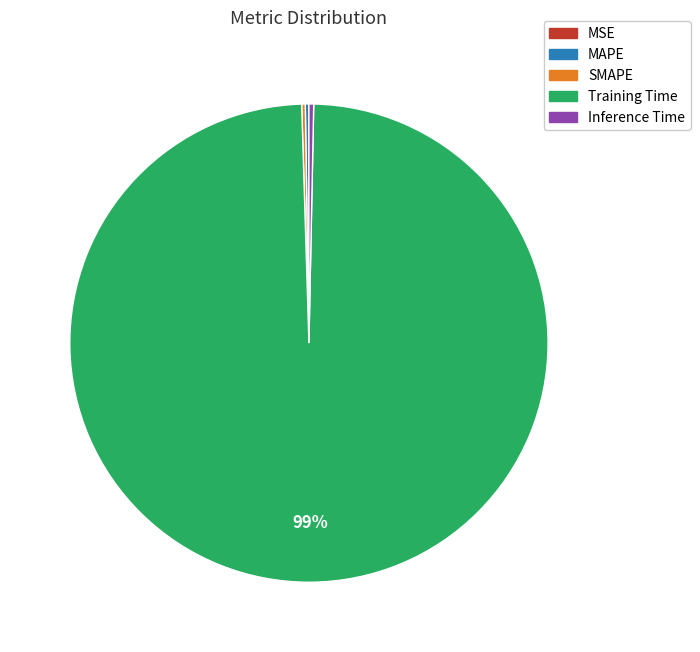

To the nearest percent, what is the average slice percentage?

20%